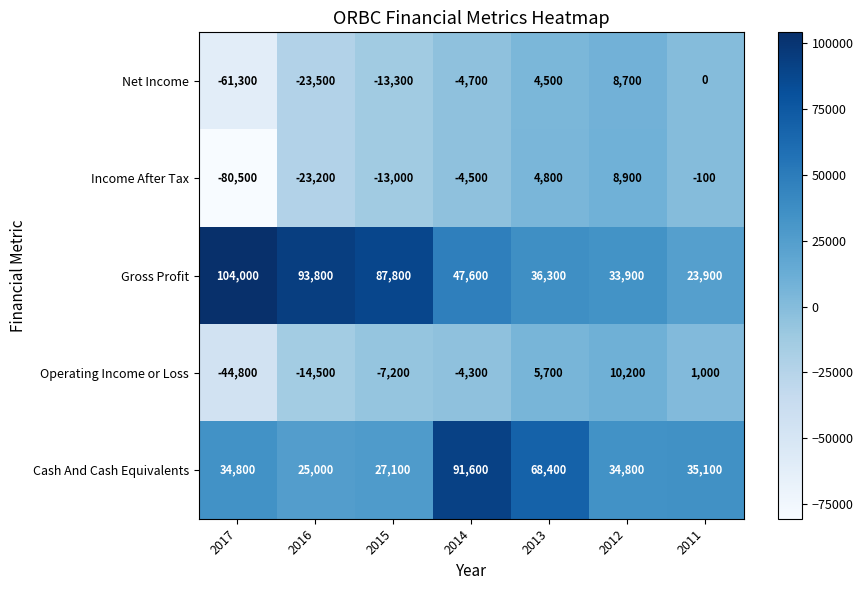

What value does the Gross Profit series have at 2014, to the nearest 10?

47600